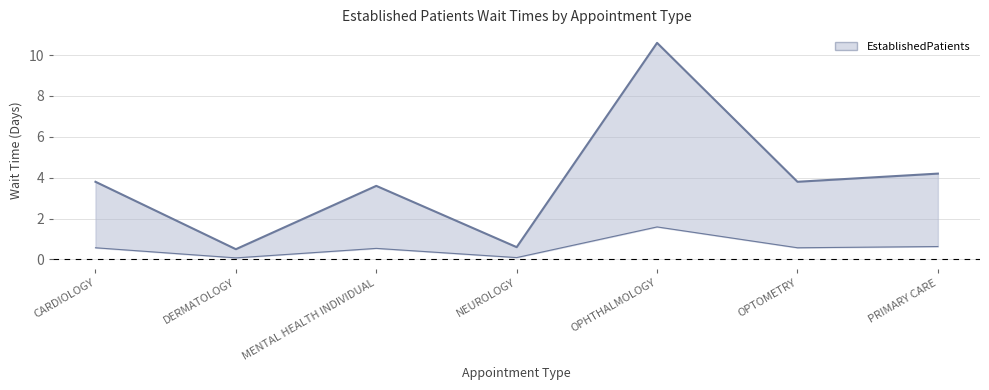

True or false: there are more than 1 points higher than both neighbors.

True